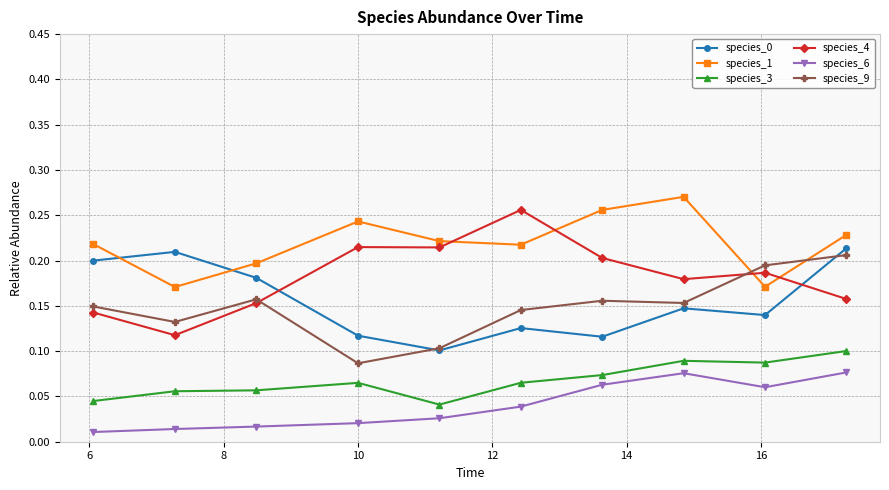

Which series has the largest range (max minus min)?

species_4